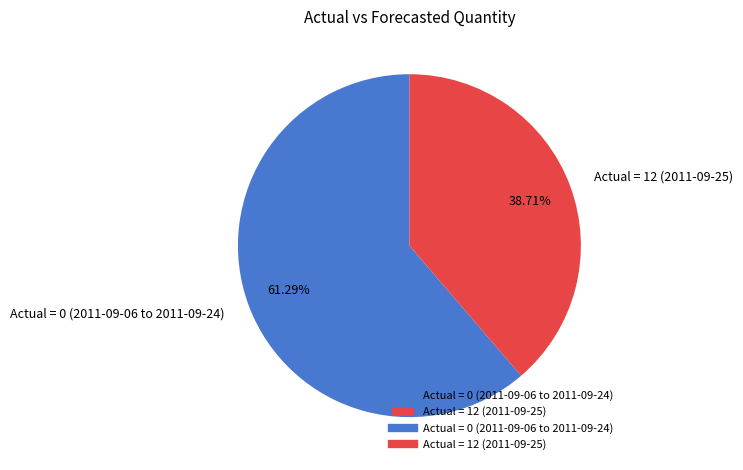

Is the sum of Actual = 0 (2011-09-06 to 2011-09-24) and Actual = 12 (2011-09-25) greater than half?

Yes